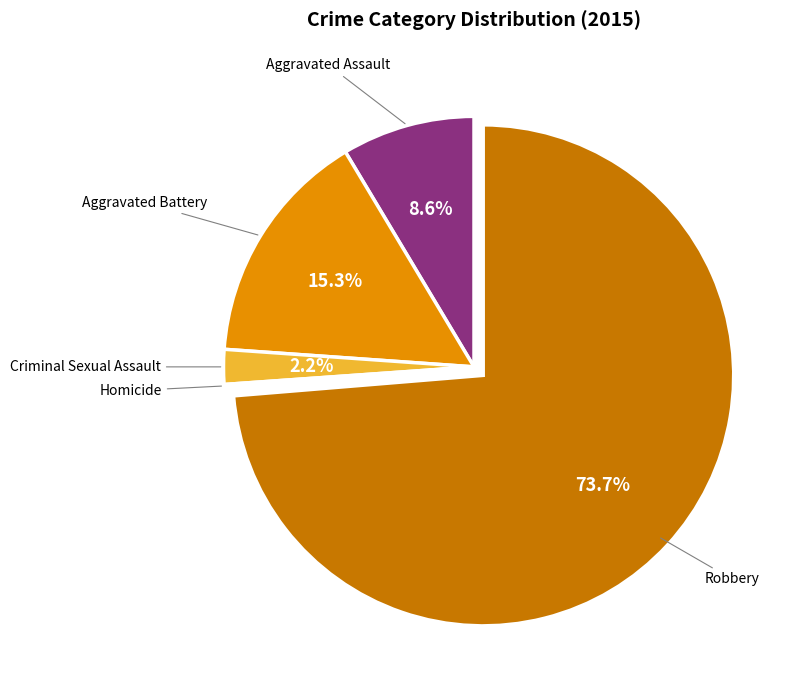

How many slices are in this pie chart?

5